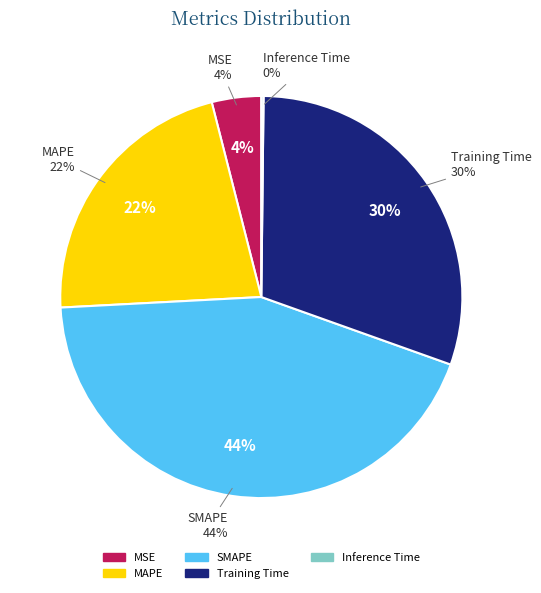

Is it true that Training Time is 24% of the pie?

False